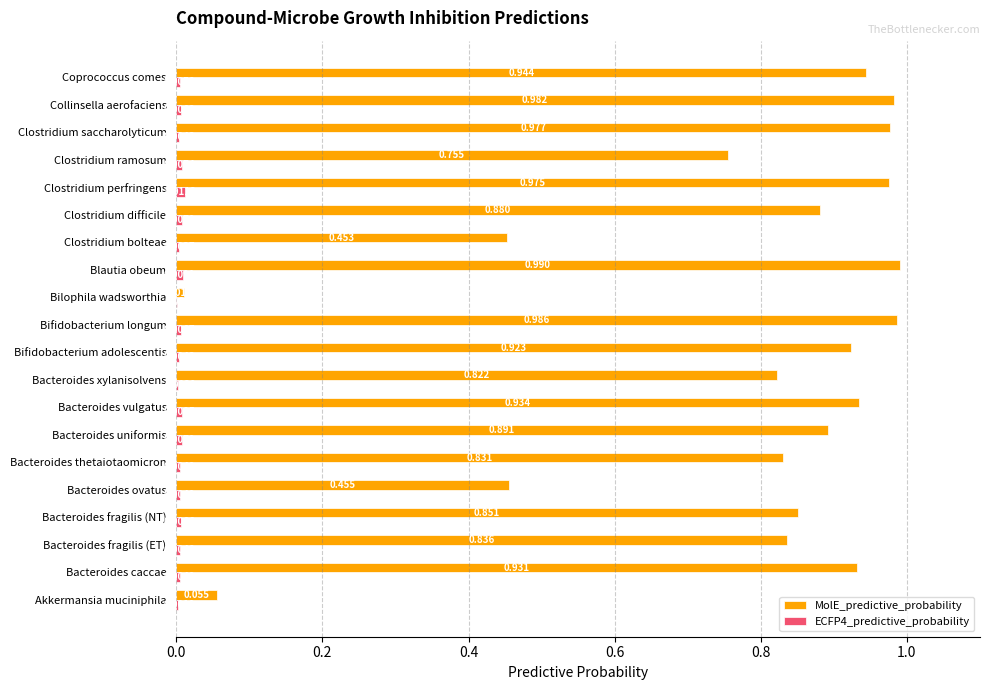

At which label is MolE_predictive_probability closest to 0?

Bilophila wadsworthia